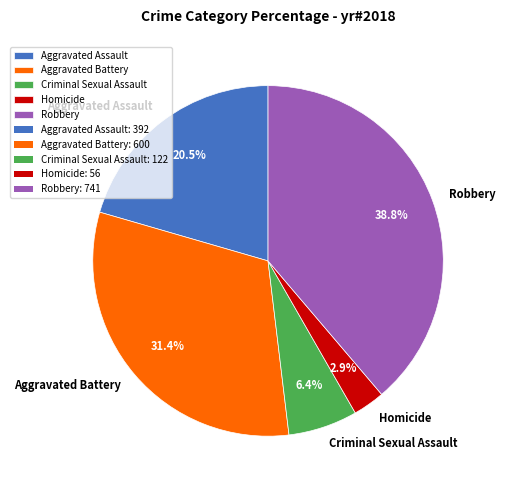

Which has a higher value, Robbery or Homicide?

Robbery